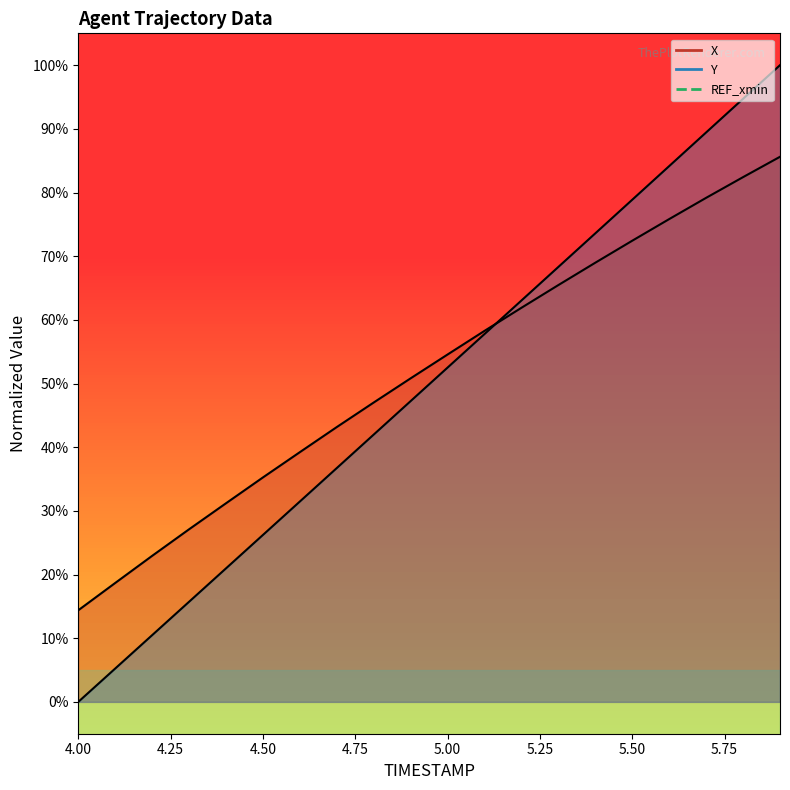

List the series in order of their peak value, highest first.

Y_line, REF_xmin_line, X_line